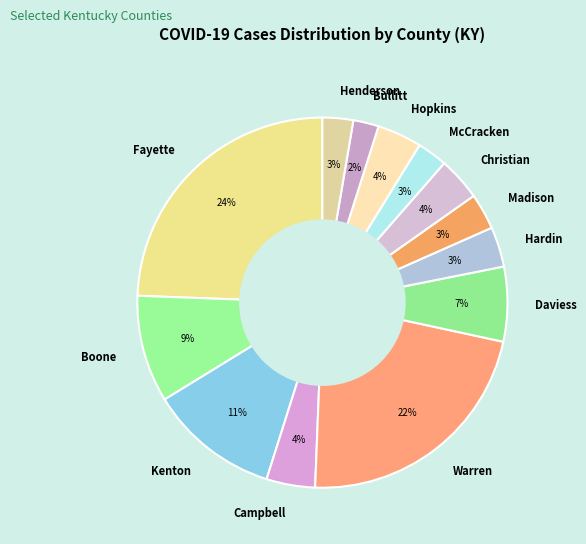

To the nearest percent, what is the difference between the largest and smallest slice percentages?

22%